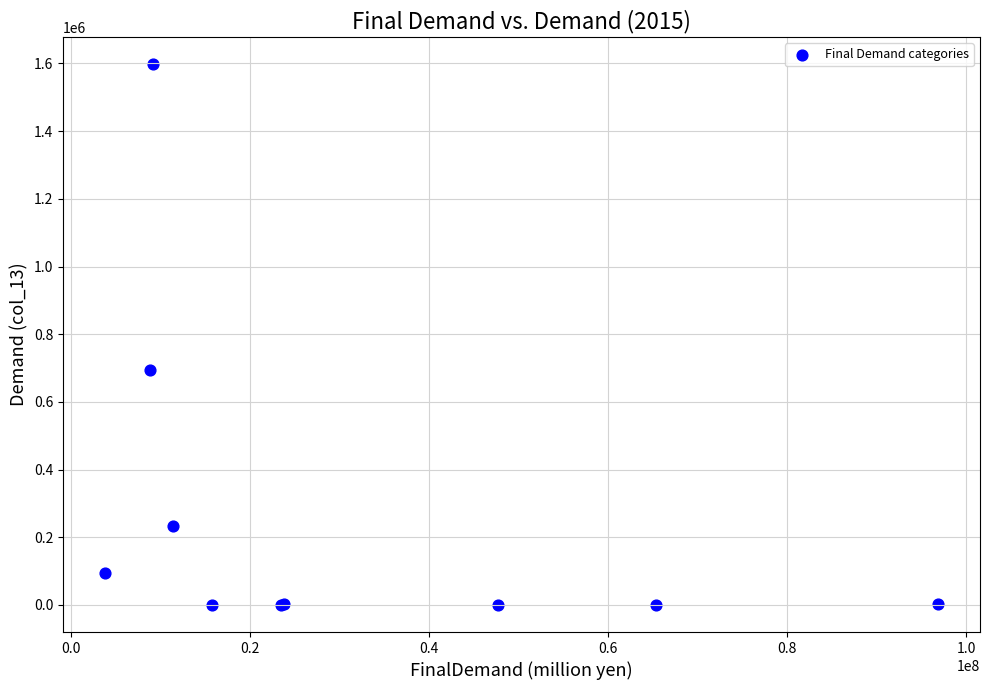

What Y value in the scatter plot is closest to 799116?

693186